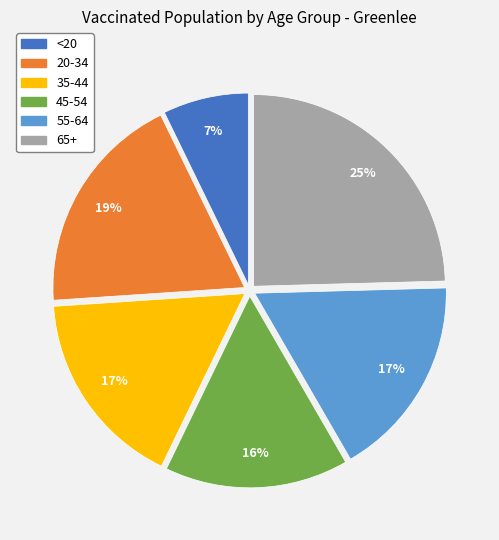

The 20-34 slice represents 19% of the pie. True or false?

True